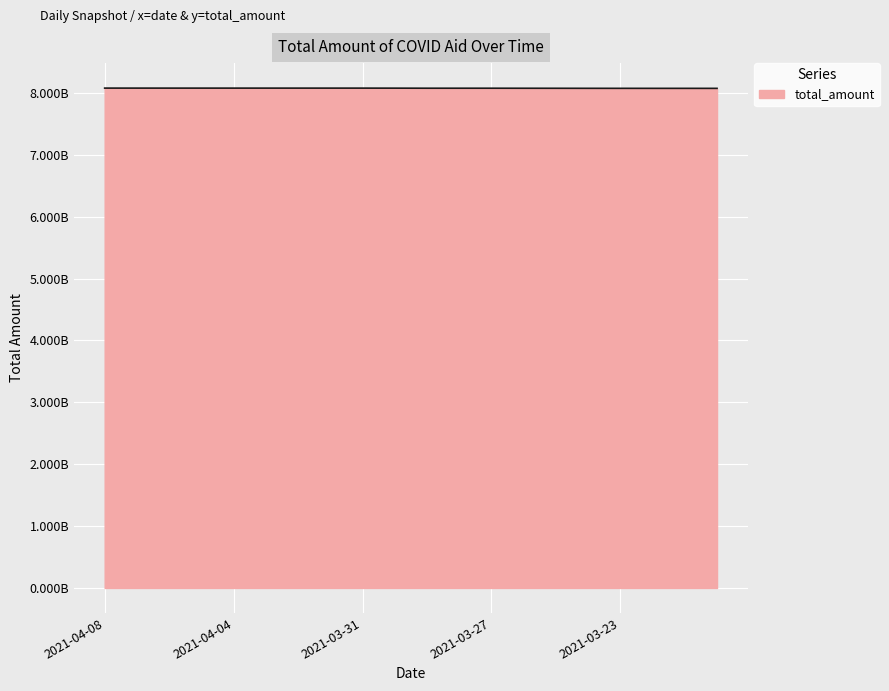

Is this an area chart (filled region under the line)?

Yes